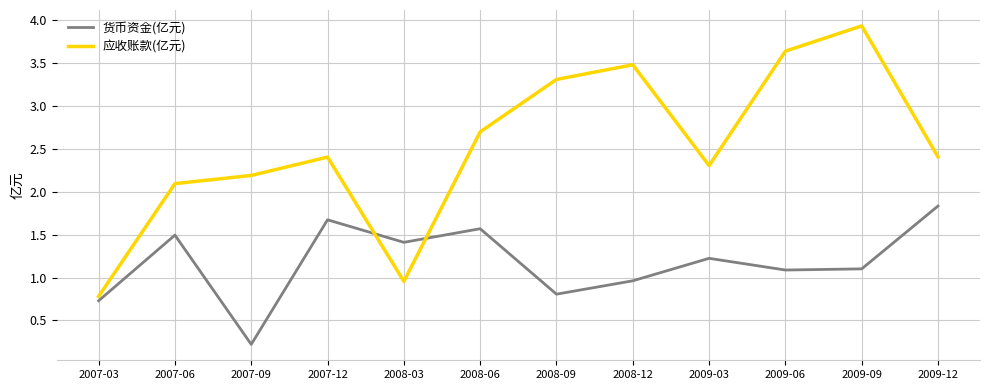

List the series in order of their peak value, lowest first.

货币资金(亿元), 应收账款(亿元)